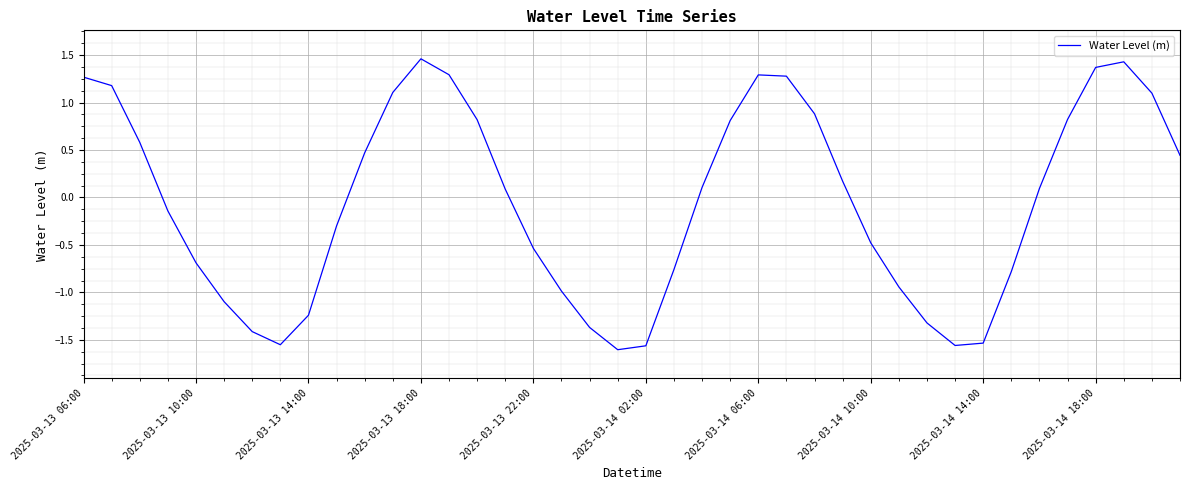

How many values are below zero?

19